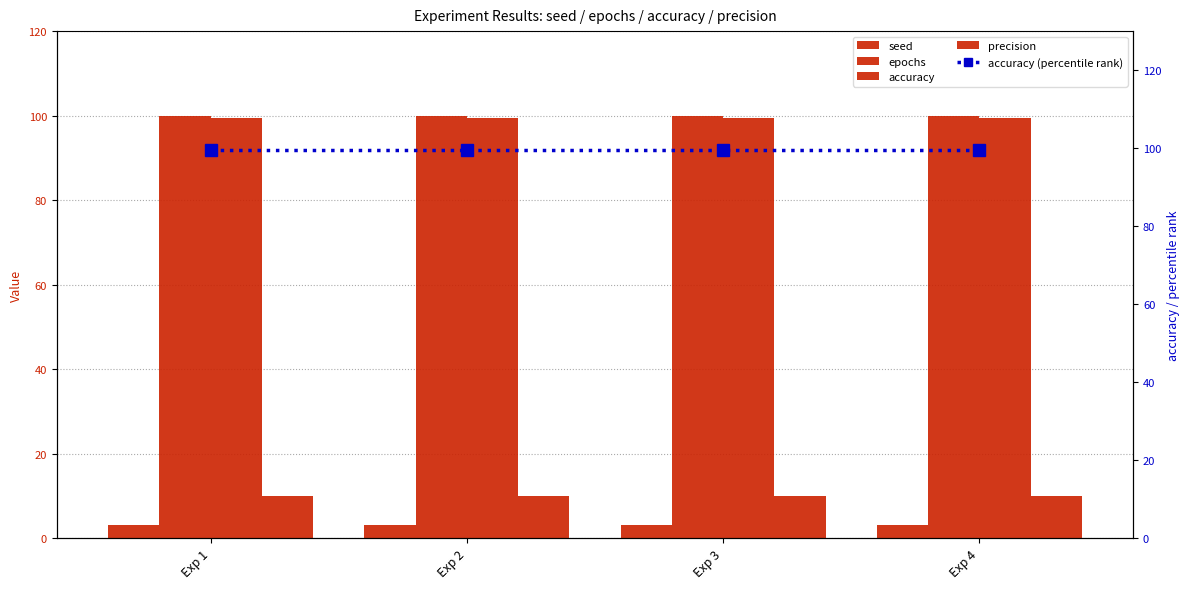

The value of seed at Exp 3 is 1.9. True or false?

False